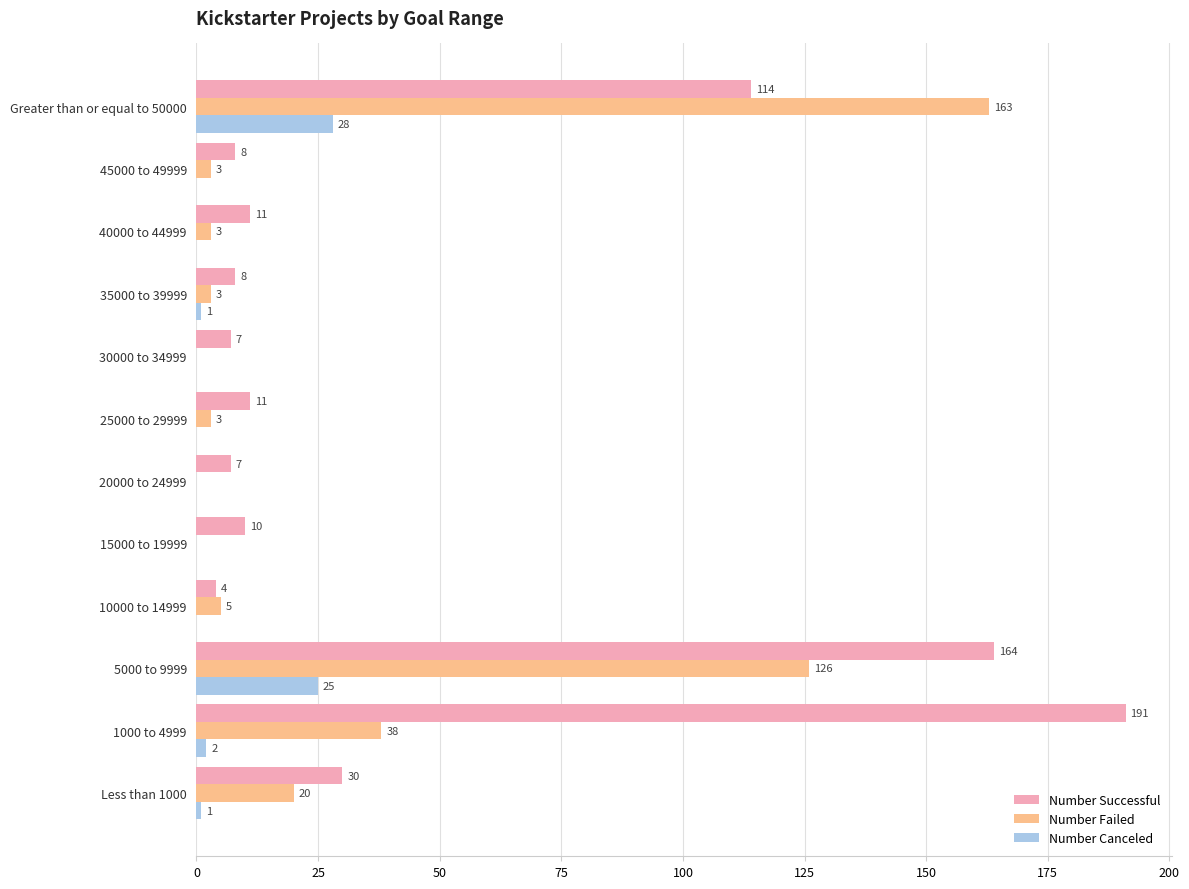

Is it true that Number Failed equals -82 at 30000 to 34999?

False